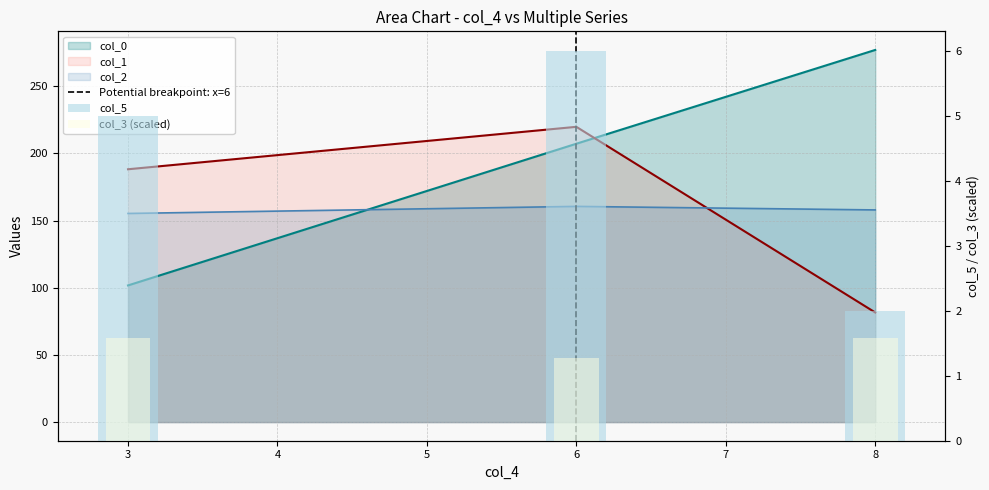

Which category has the lowest value across all series?

6